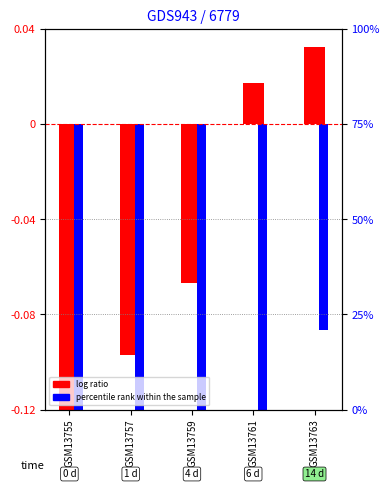

At which label is log ratio closest to 0?

GSM13761